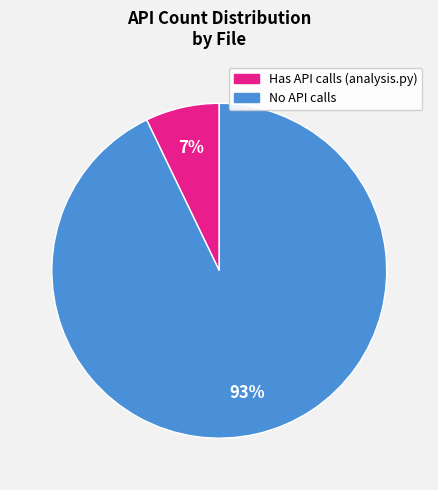

To the nearest percent, what is the difference between the largest and smallest slice percentages?

86%